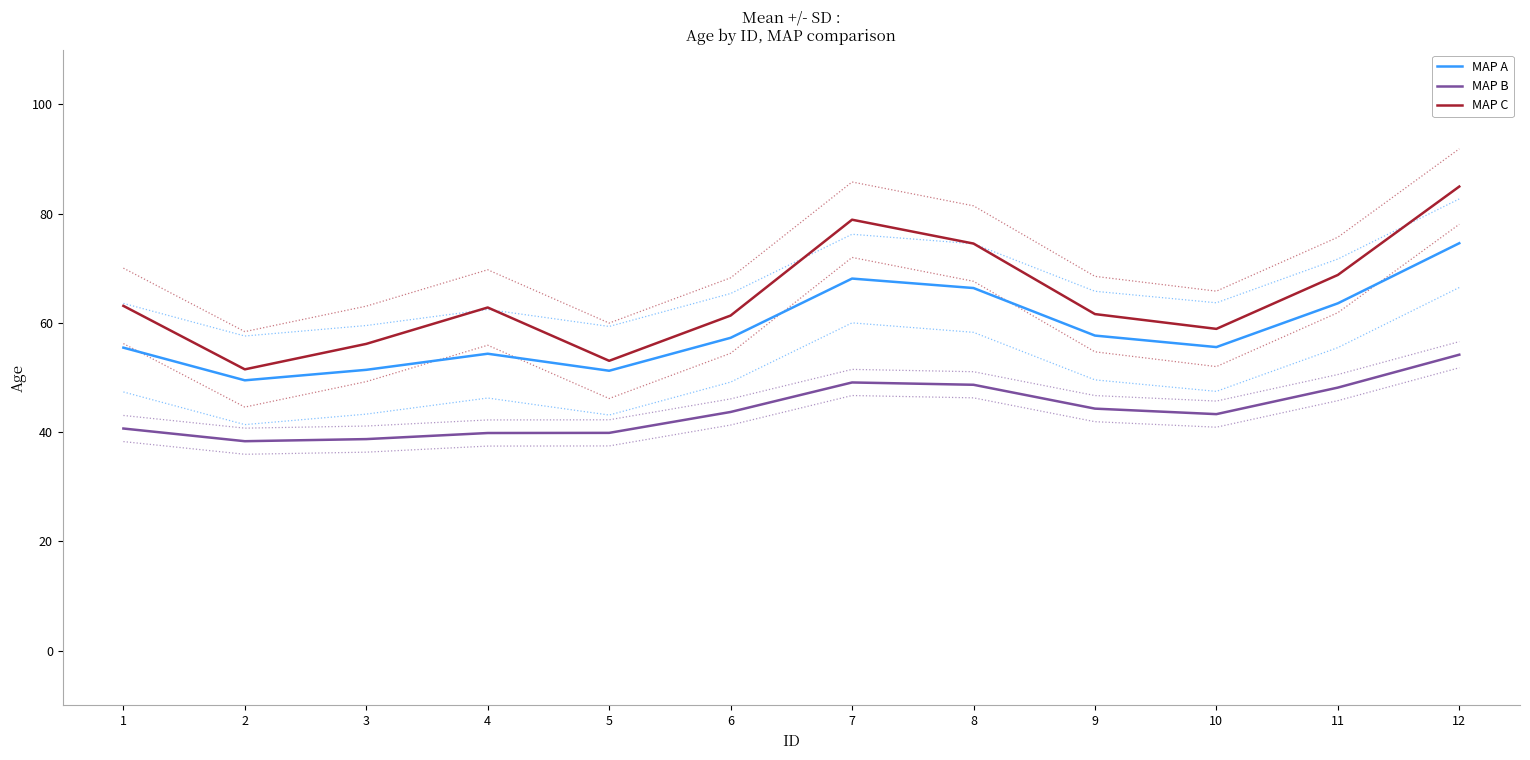

What is the difference between the maximum and minimum values in the MAP B series?

15.8